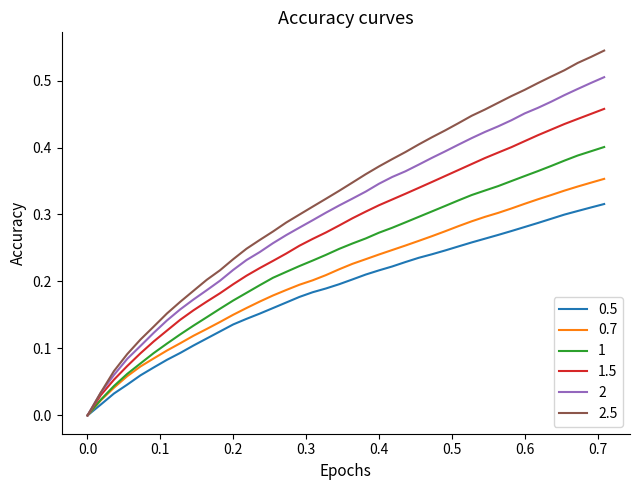

Rank the series by their maximum value, from lowest to highest.

0.5, 0.7, 1, 1.5, 2, 2.5